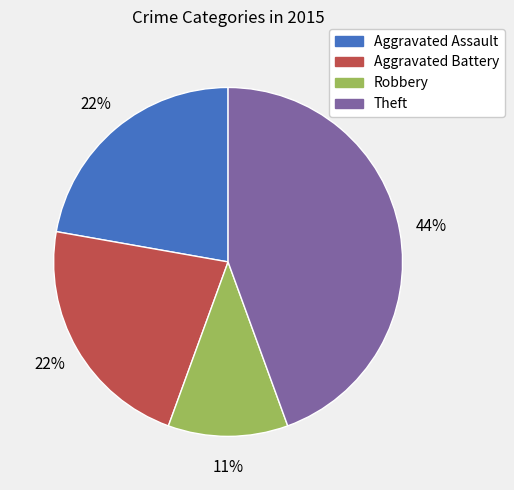

The Aggravated Assault slice represents 22% of the pie. True or false?

True